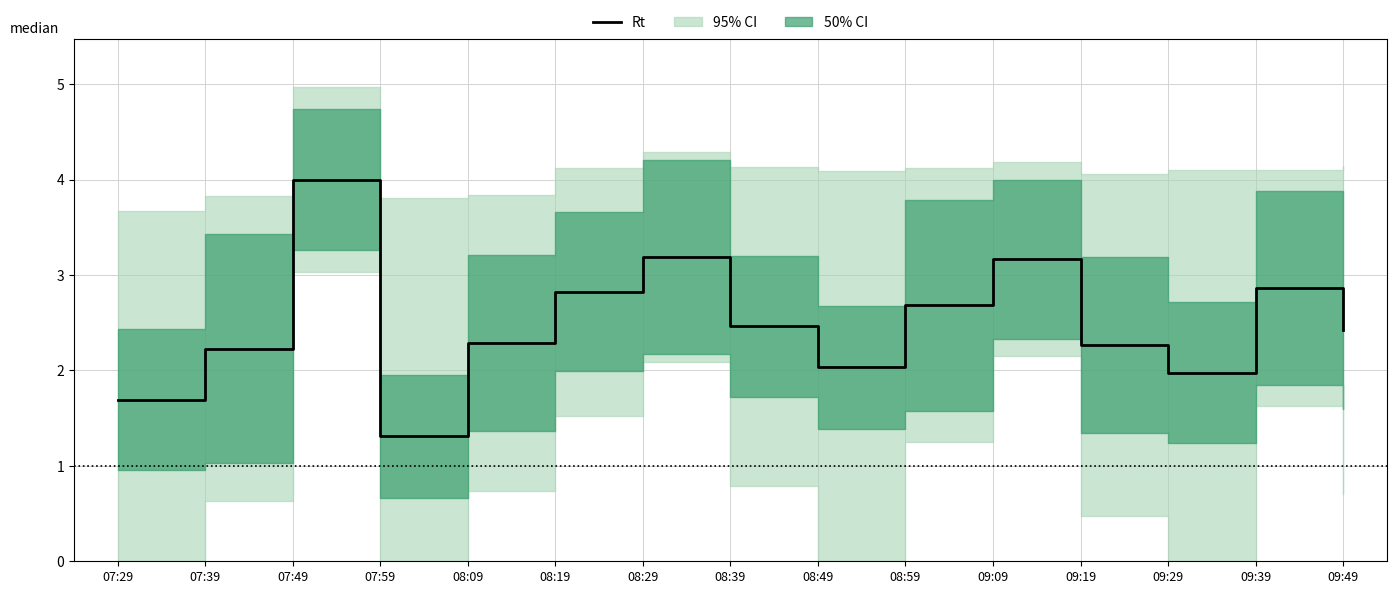

What is the average value?

2.5